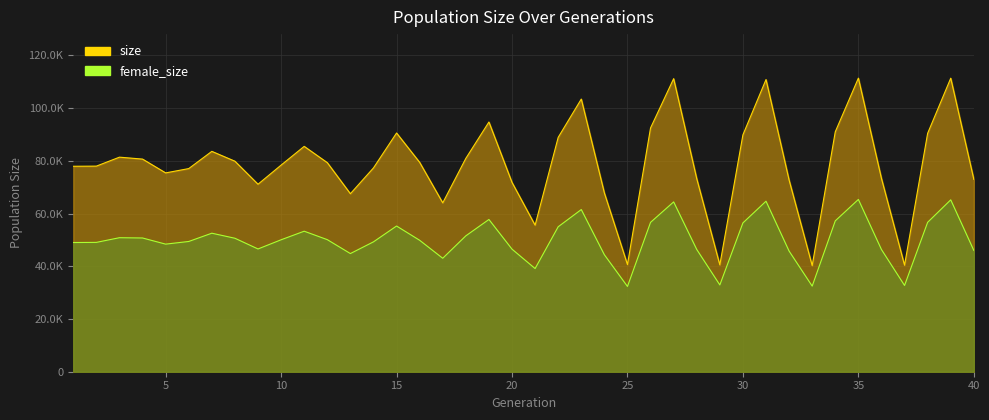

At which category does the chart reach its peak across all series?

35